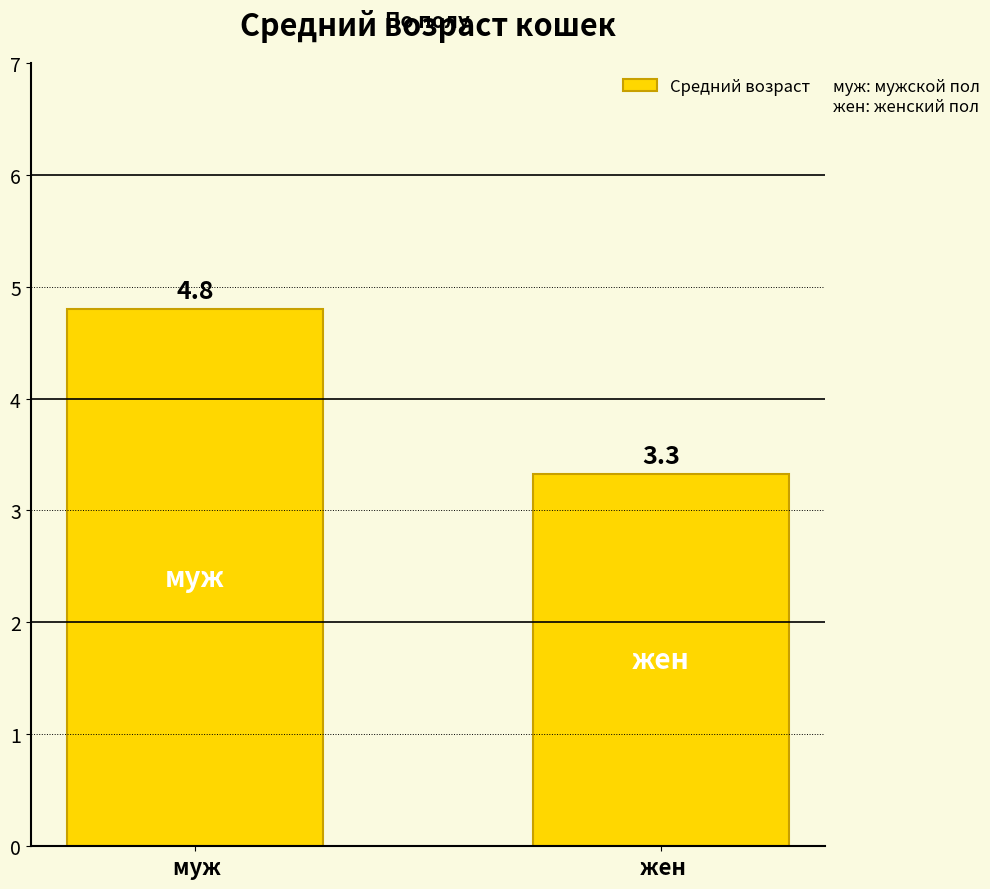

What is the difference between the values at  жен and  муж?

1.5